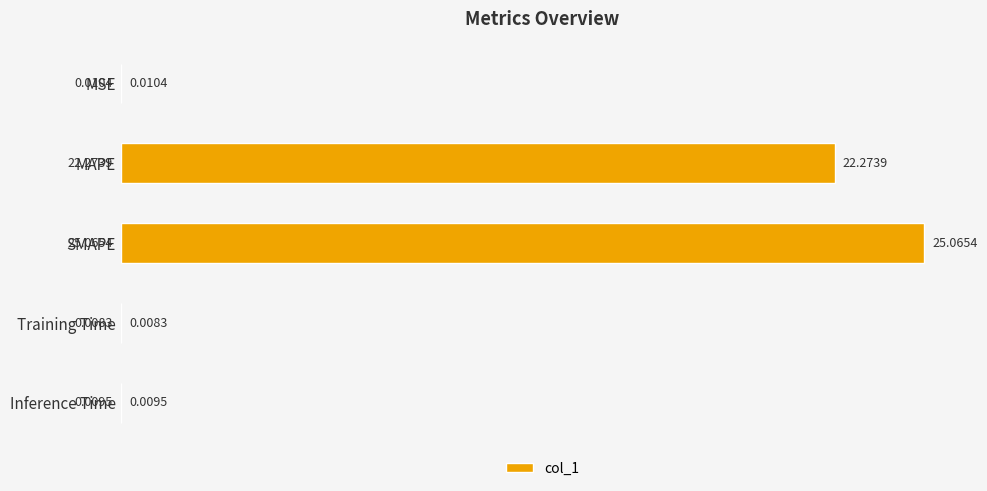

Between MSE and Training Time, which is larger?

MSE